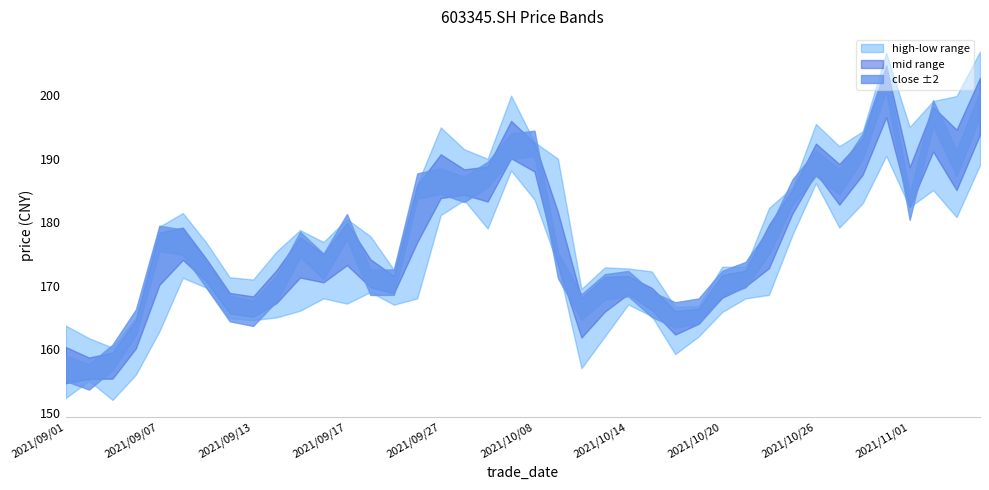

Which series has the largest total across all categories?

high